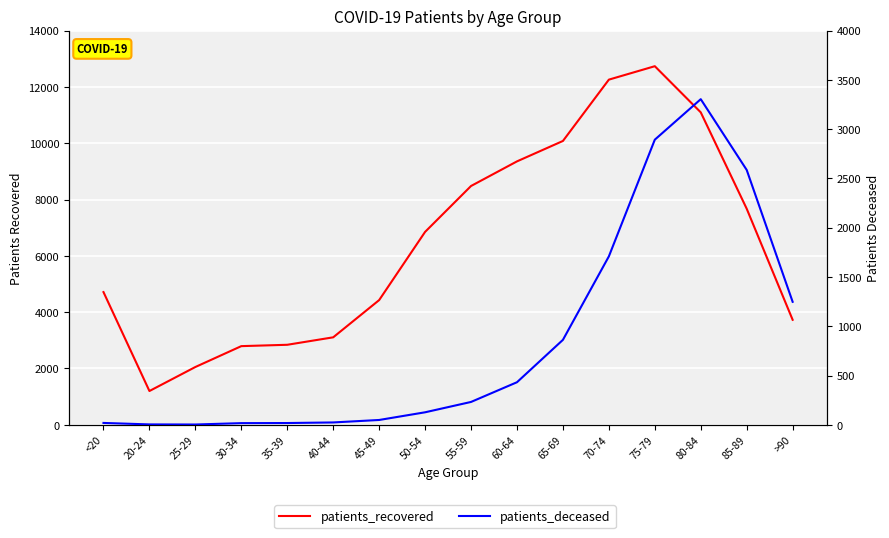

The value of patients_deceased at 20-24 is 4. True or false?

True